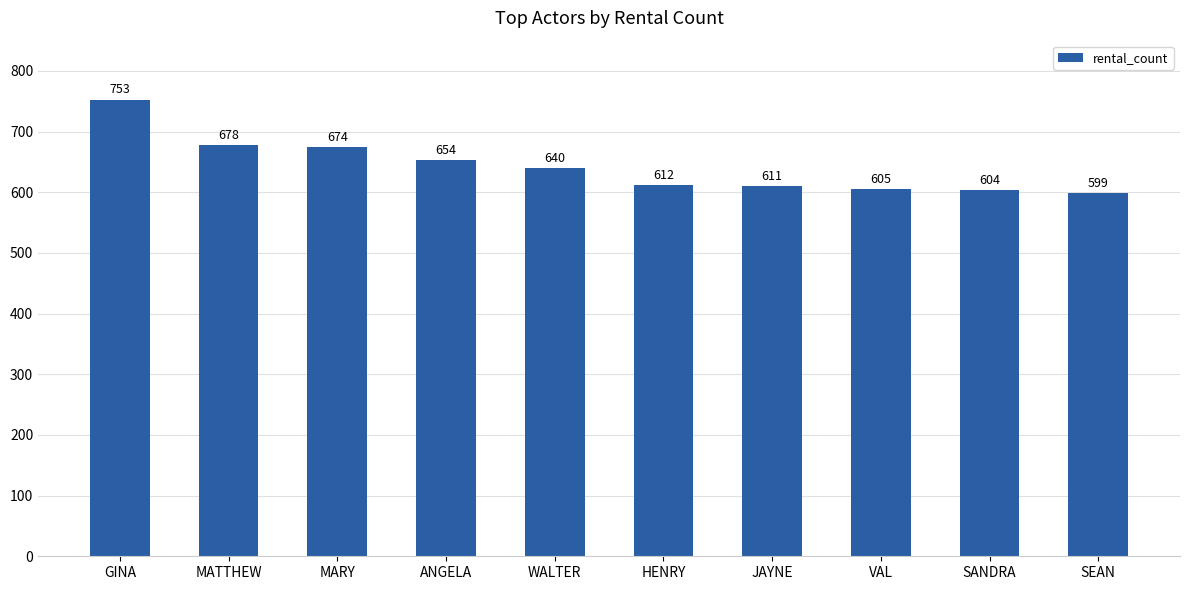

What is the smallest value displayed?

599